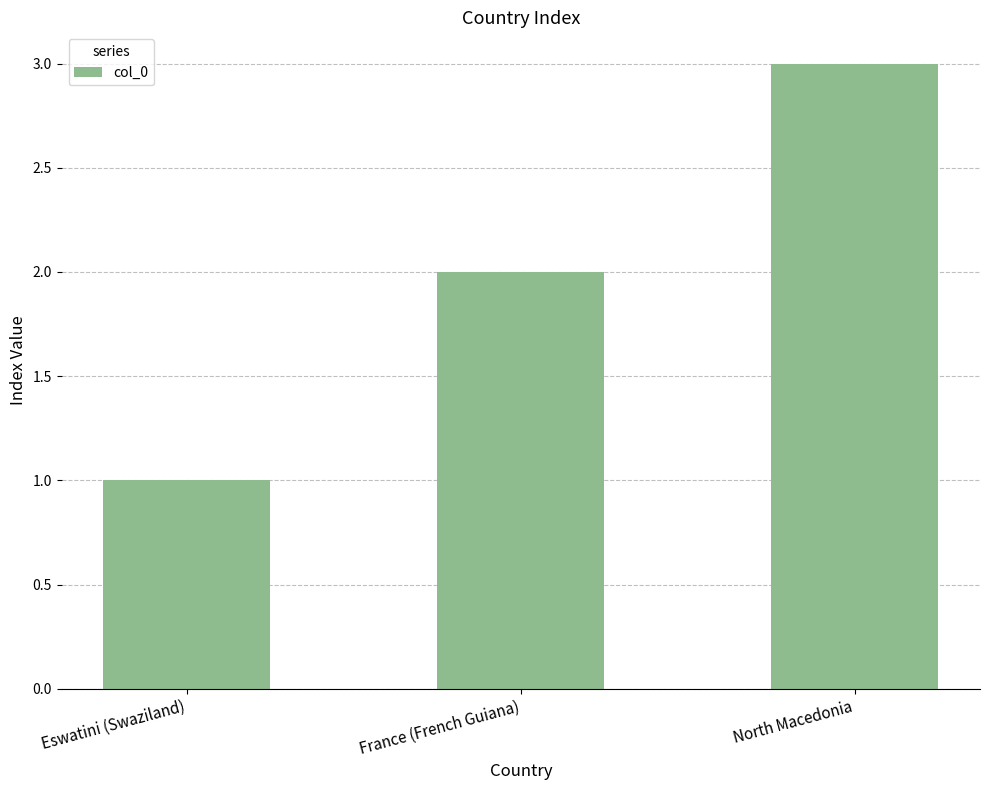

What is the average value?

2